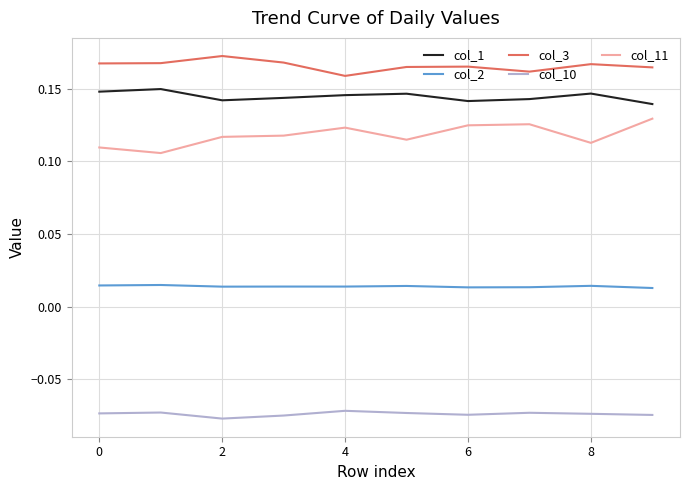

True or false: col_10 and col_2 intersect in this chart.

False